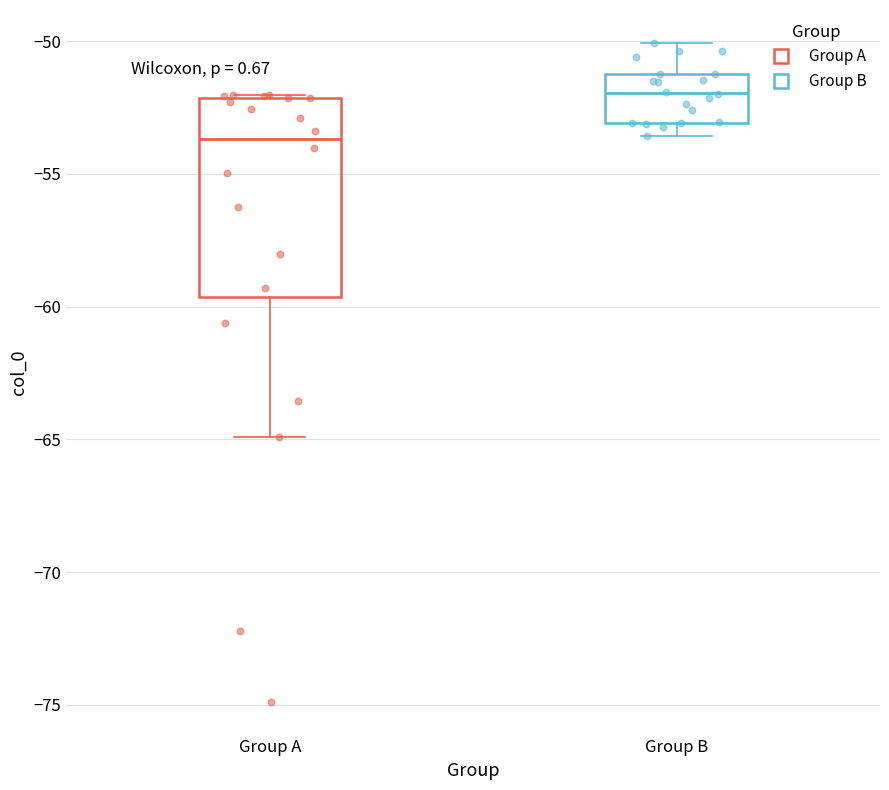

Which box's median line is the highest?

Group B